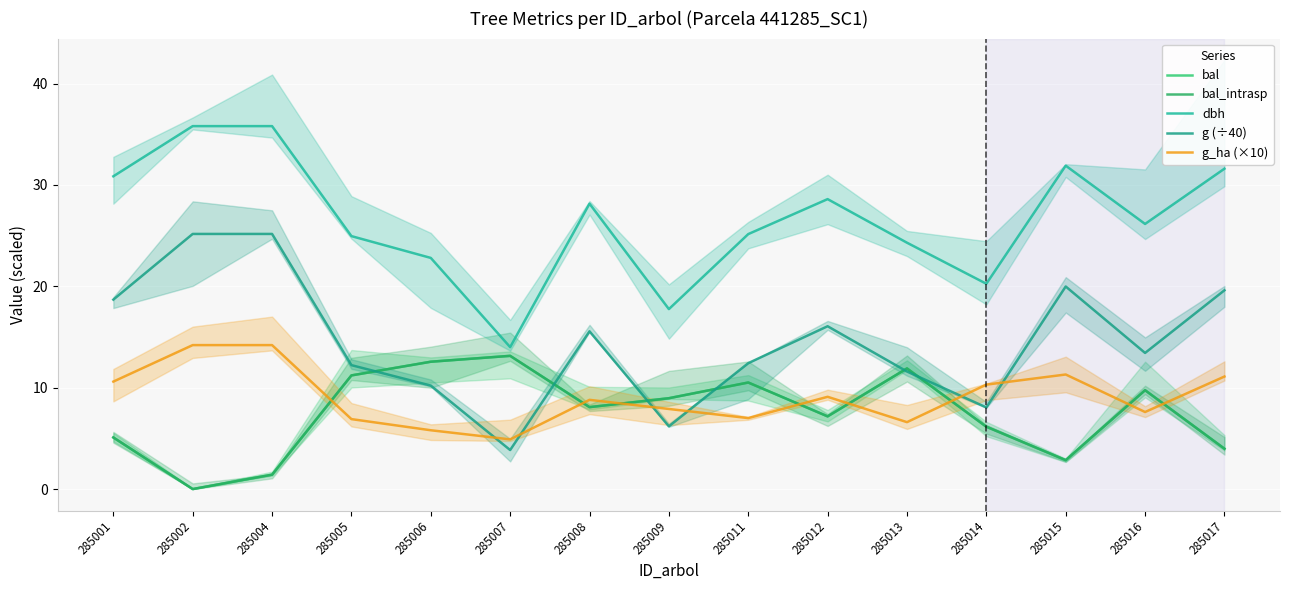

True or false: dbh and g_ha (×10) cross at least once.

False